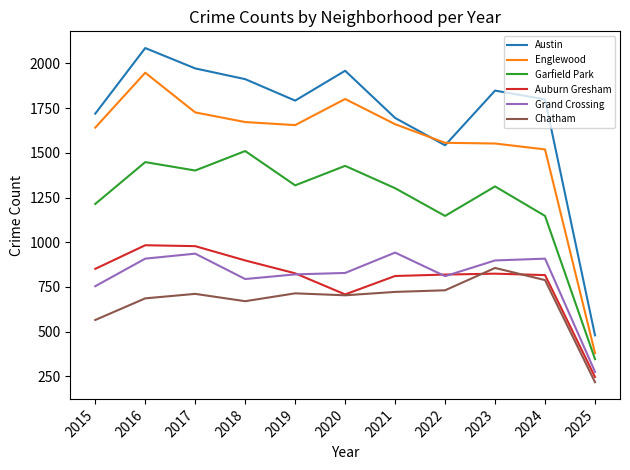

What is the total value across all series at 2023?

7290